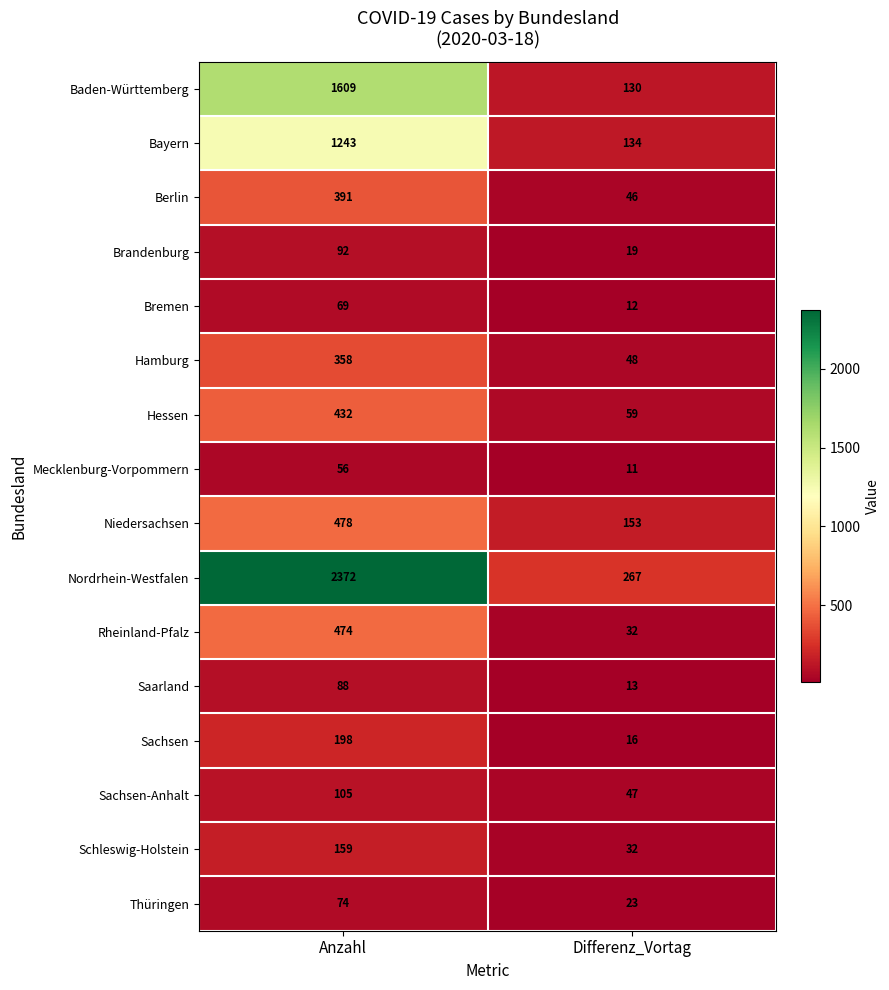

What is the sum of the Baden-Württemberg values at Differenz_Vortag and Anzahl?

1739